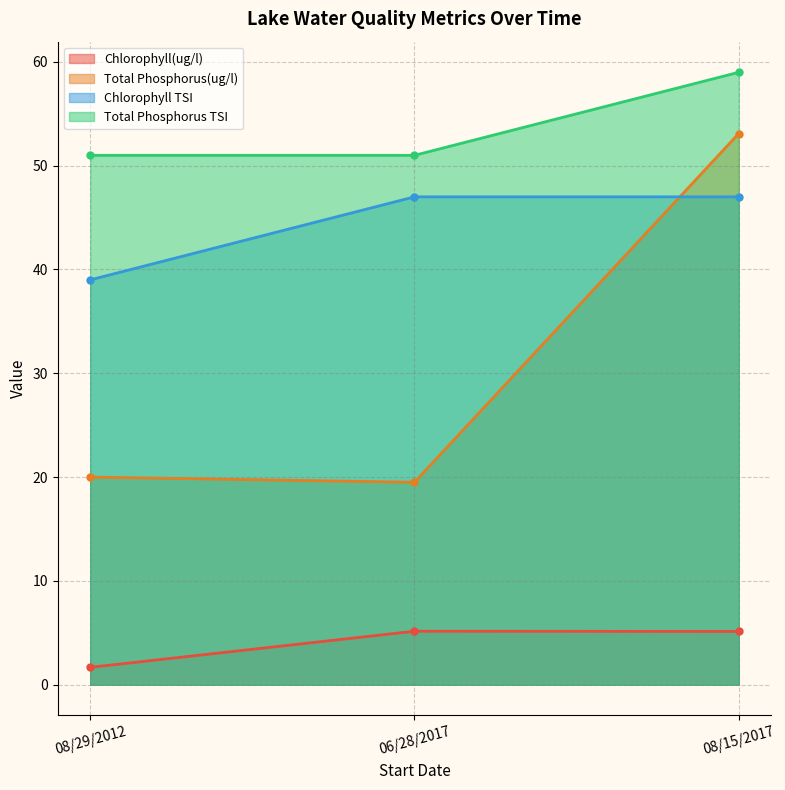

What is the spread (max minus min) of values at 08/15/2017?

53.9